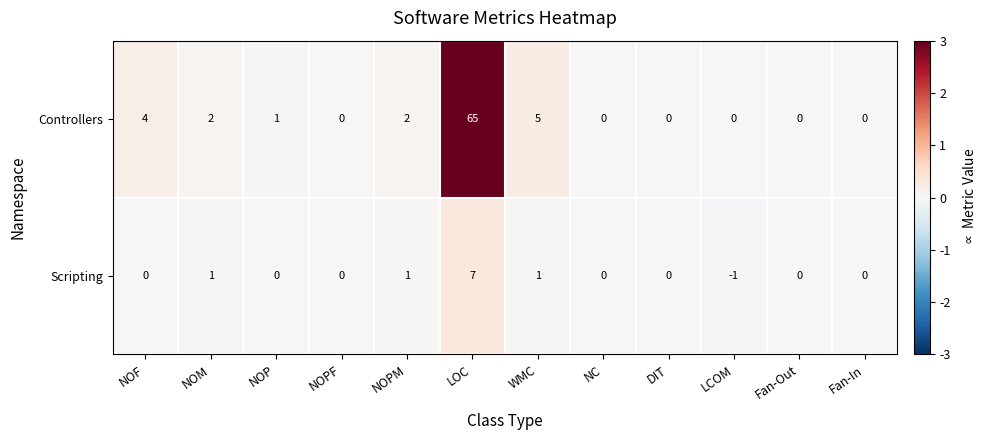

Which label corresponds to the smallest value in the chart?

LCOM